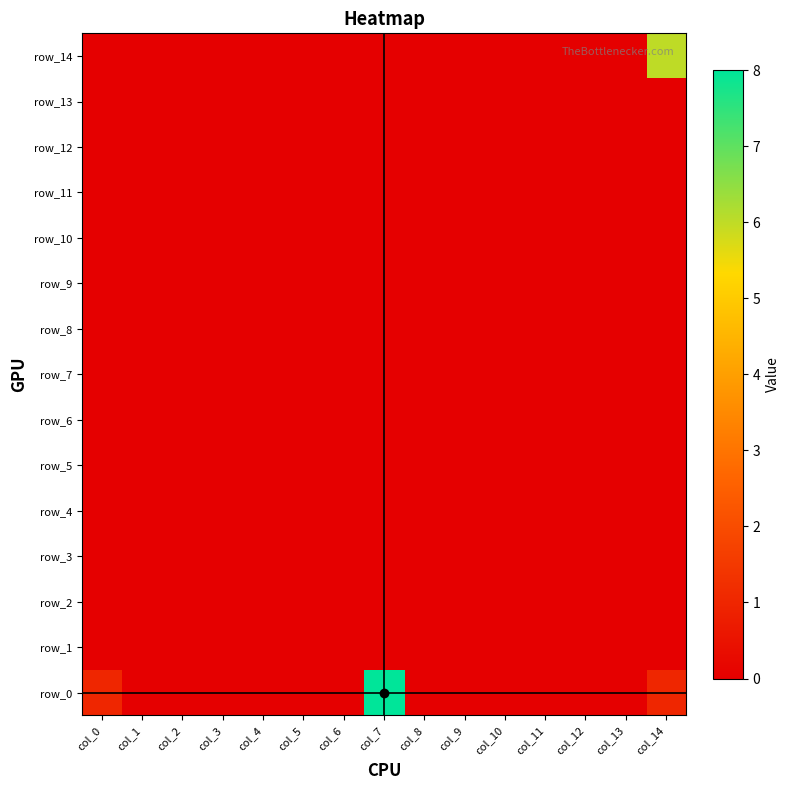

Between col_5 and col_7, which series saw the biggest shift?

row_0